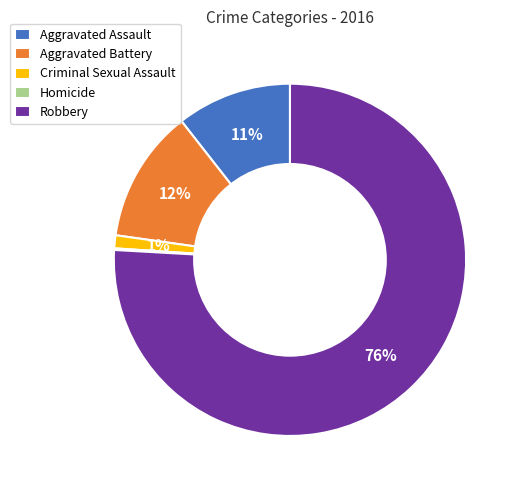

True or false: Aggravated Battery accounts for 12% of the total.

True